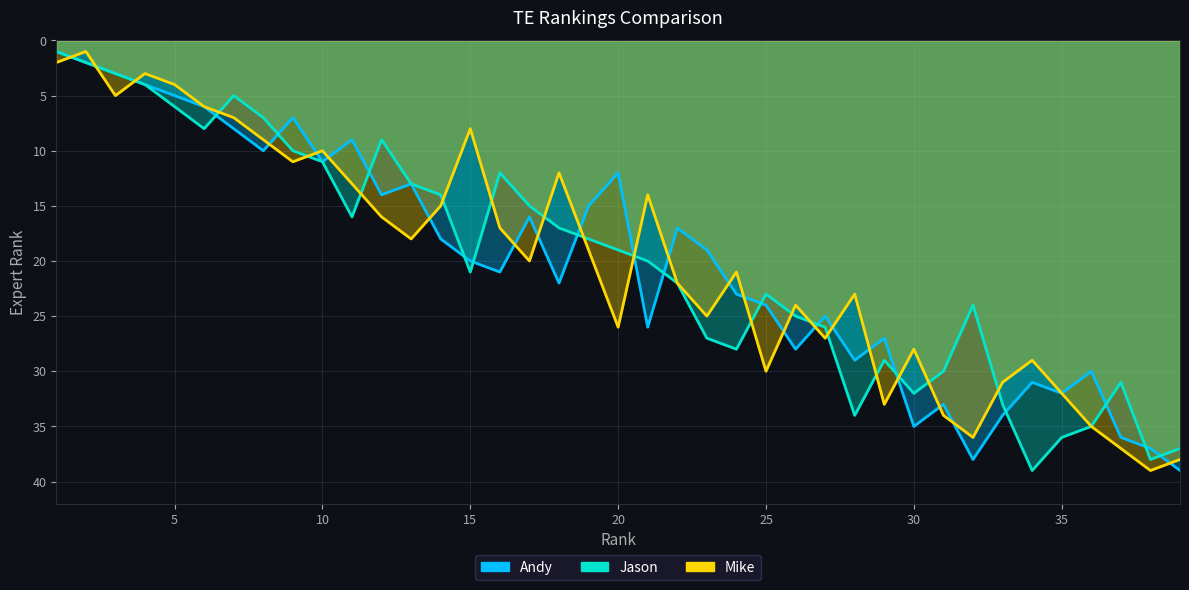

What value does the Mike series have at 16, to the nearest 5?

15